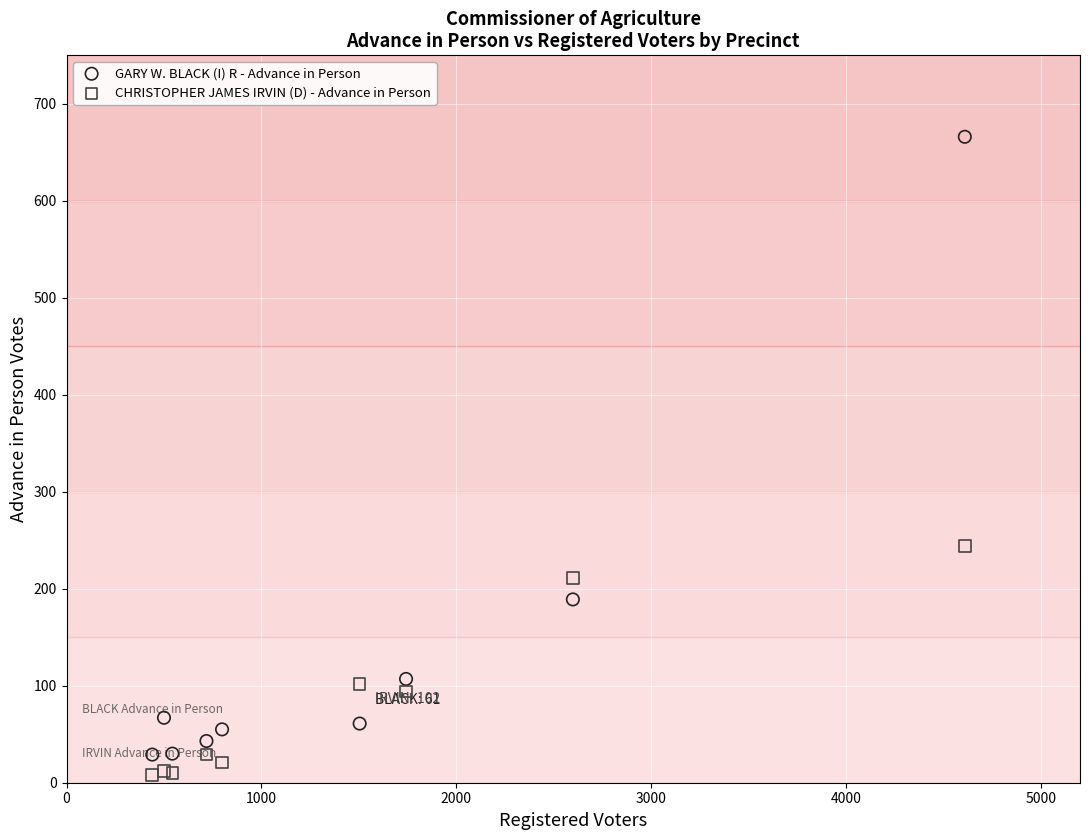

Across all series, what Y value is closest to 337?

244